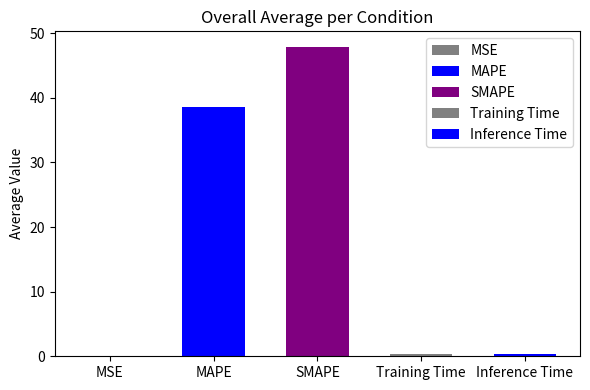

True or false: the data shows 0.4 at Inference Time.

True